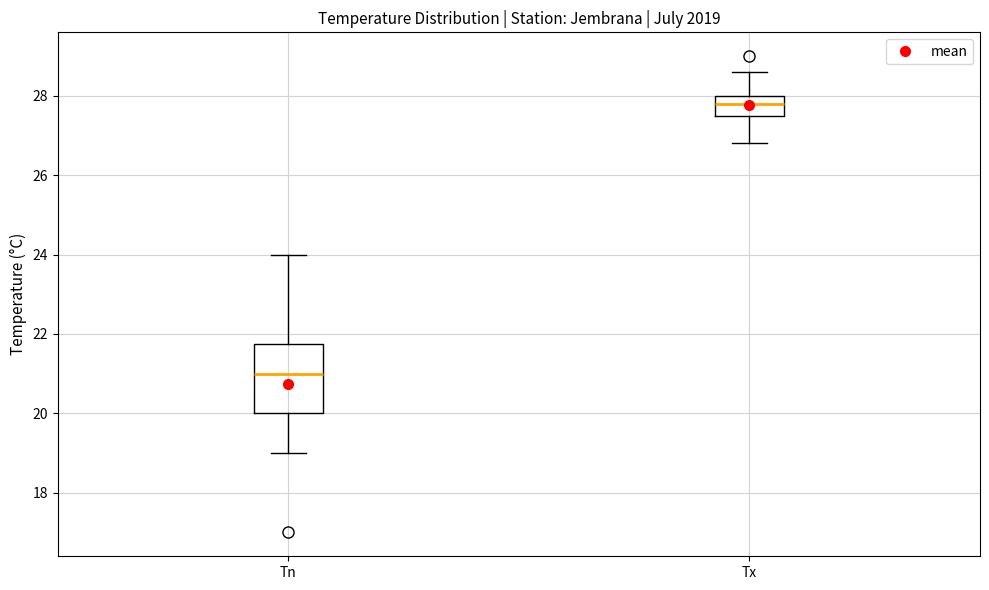

Where does the upper whisker of the box for Tn end on the y-axis? The values are not printed on the chart, so give them approximately, as read against the axis.

24.0